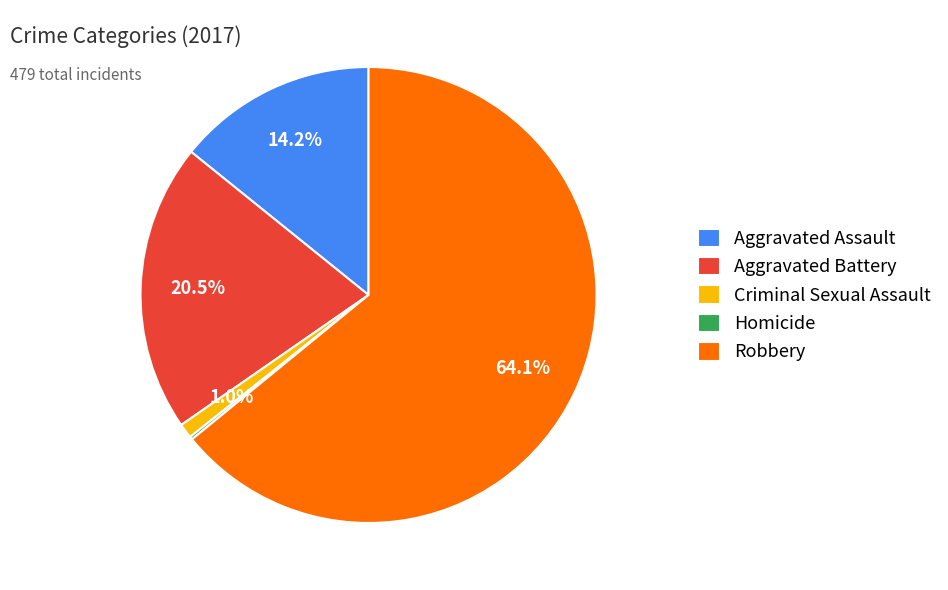

Does Aggravated Assault represent more than half of the total?

No